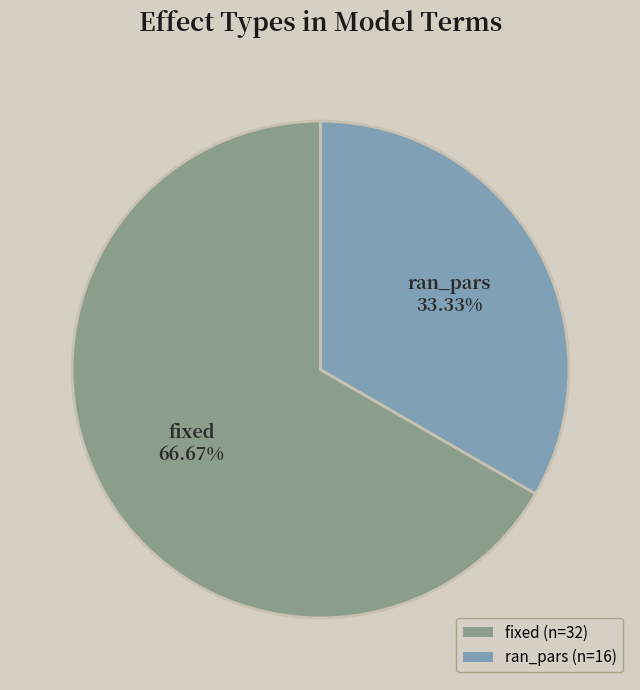

Does fixed account for over 50% of the chart?

Yes